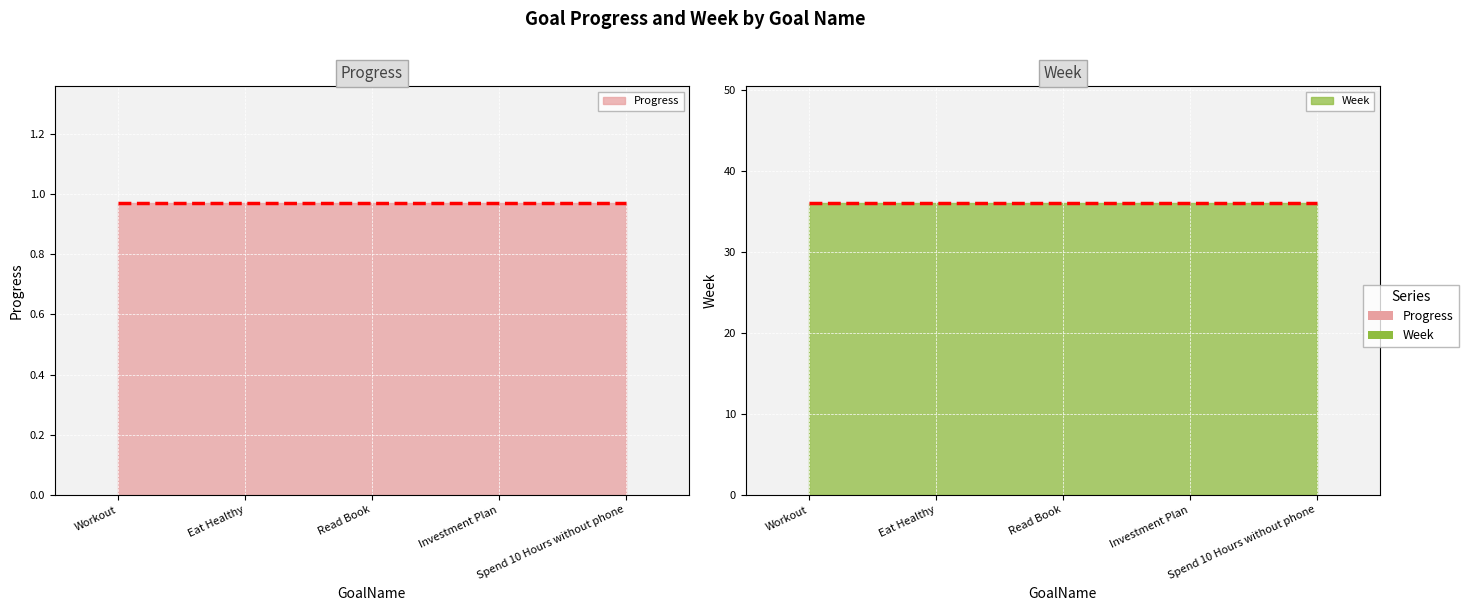

True or false: Progress and Week cross at least once.

False